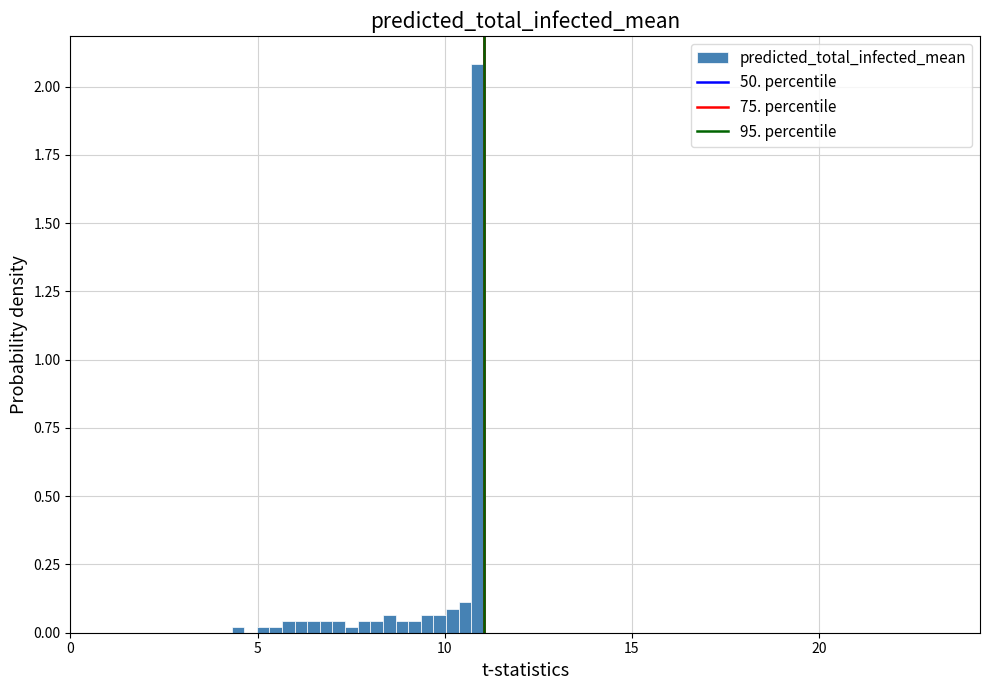

Read against the x-axis, roughly where is the centre of the tallest bar?

11.0